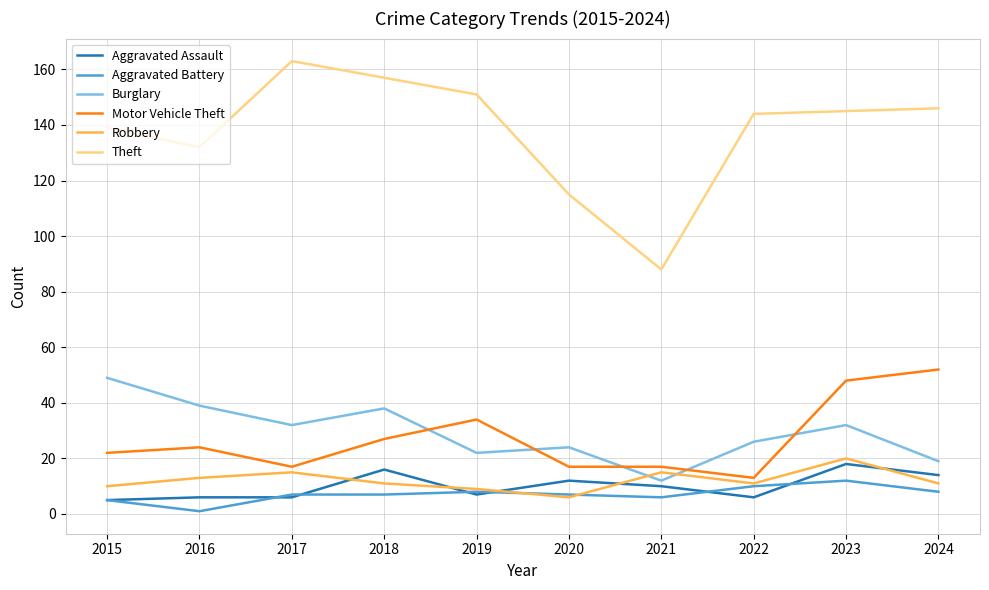

Reading left to right, transcribe all the data shown in this chart.

Aggravated Assault: 5	6	6	16	7	12	10	6	18	14
Aggravated Battery: 5	1	7	7	8	7	6	10	12	8
Burglary: 49	39	32	38	22	24	12	26	32	19
Motor Vehicle Theft: 22	24	17	27	34	17	17	13	48	52
Robbery: 10	13	15	11	9	6	15	11	20	11
Theft: 139	132	163	157	151	115	88	144	145	146